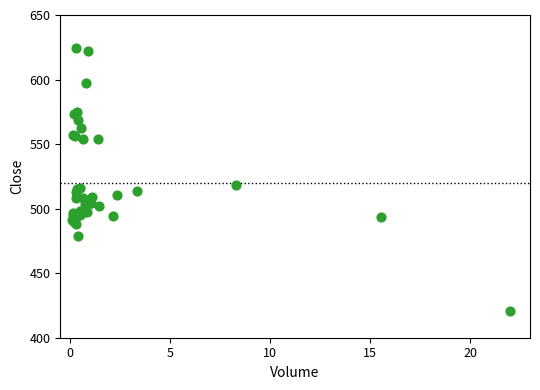

What Y value in the scatter plot is closest to 522?

518.3